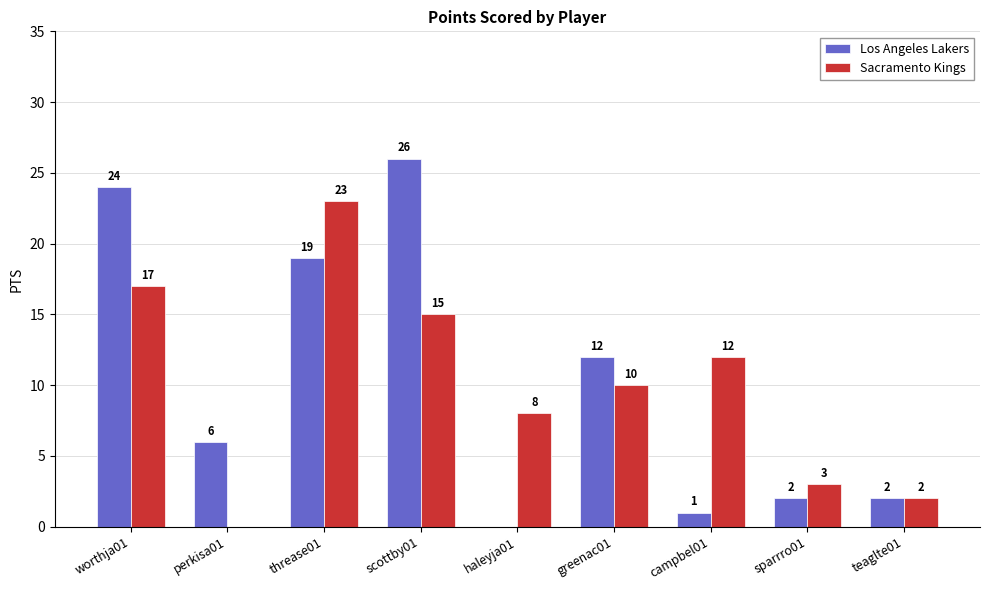

At which label is Sacramento Kings closest to 11?

greenac01